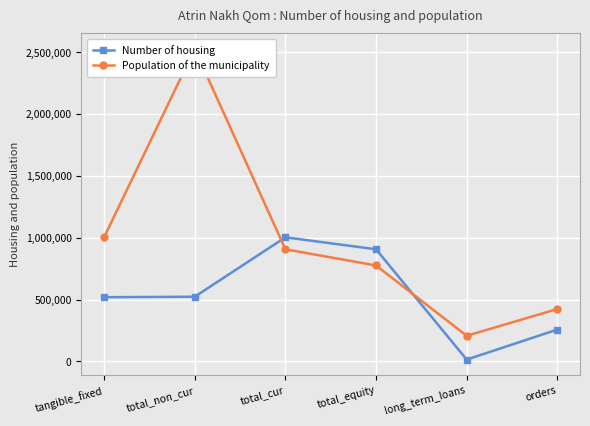

What are all the series names shown in the legend?

Number of housing, Population of the municipality